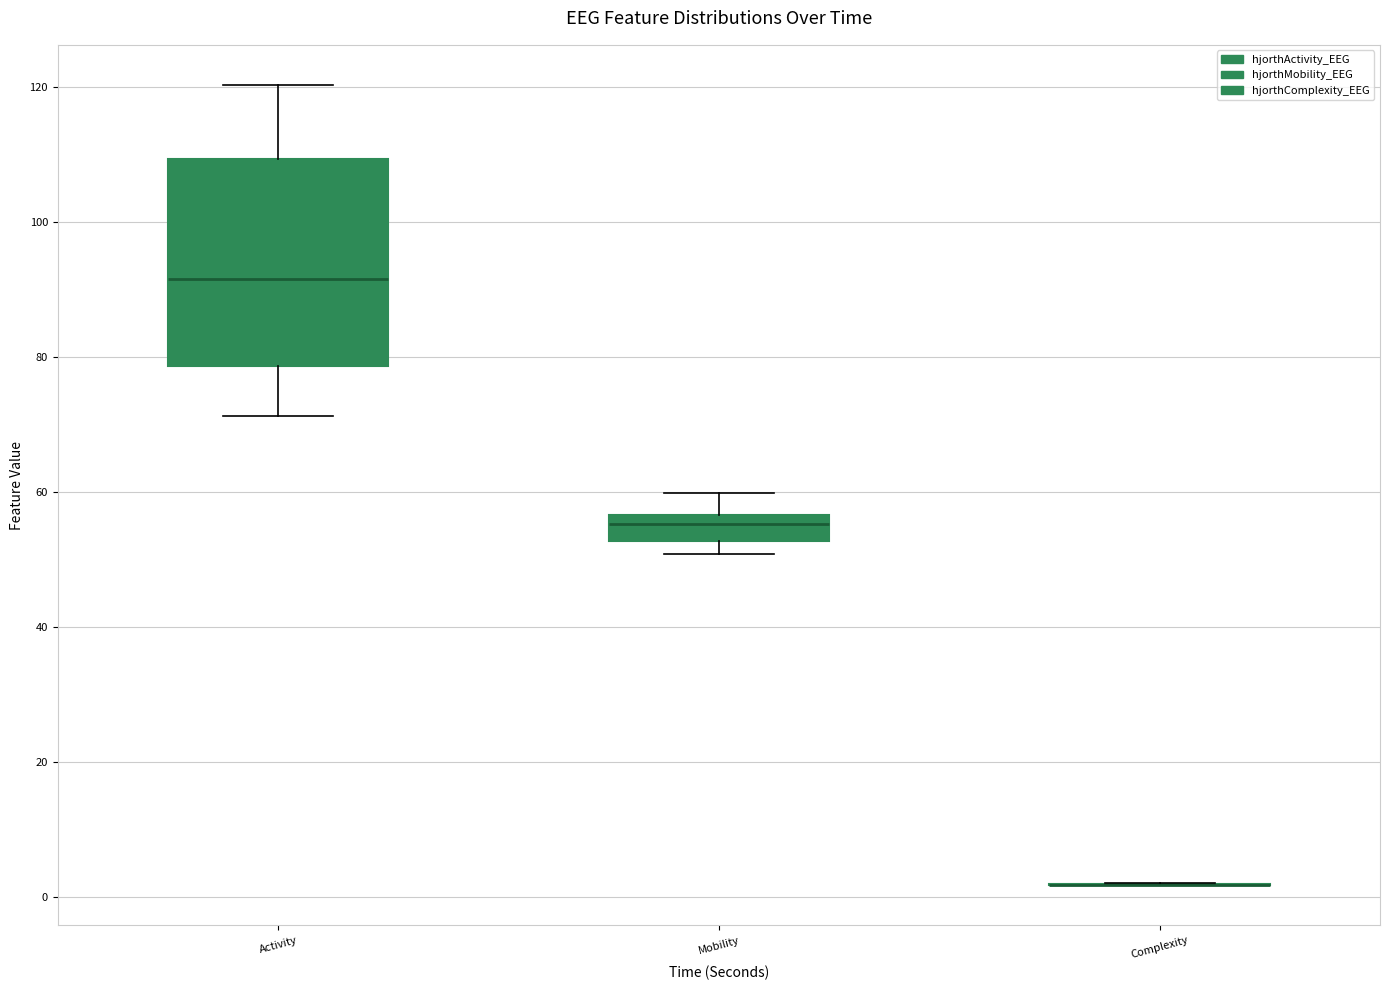

Reading left to right, read every box against the y-axis: the position of its median line, the range the box covers, and the ends of its whiskers. The values are not printed on the chart, so give them approximately, as read against the axis.

Activity: median 92, box 78 to 110, whiskers 72 to 120
Mobility: median 56 (just below the box's upper edge), box 52 to 56, whiskers 50 to 60
Complexity: box collapsed to a line at 2, whiskers 2 to 2